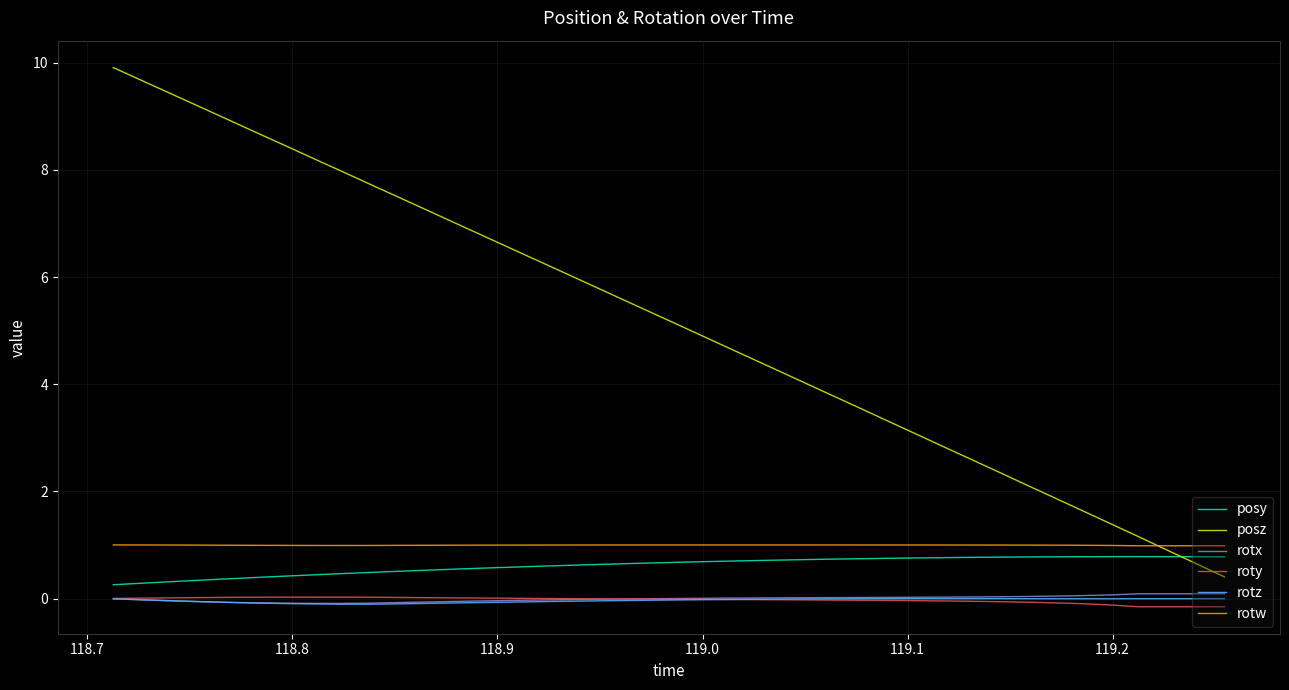

What is the average value of the posz series?

5.2